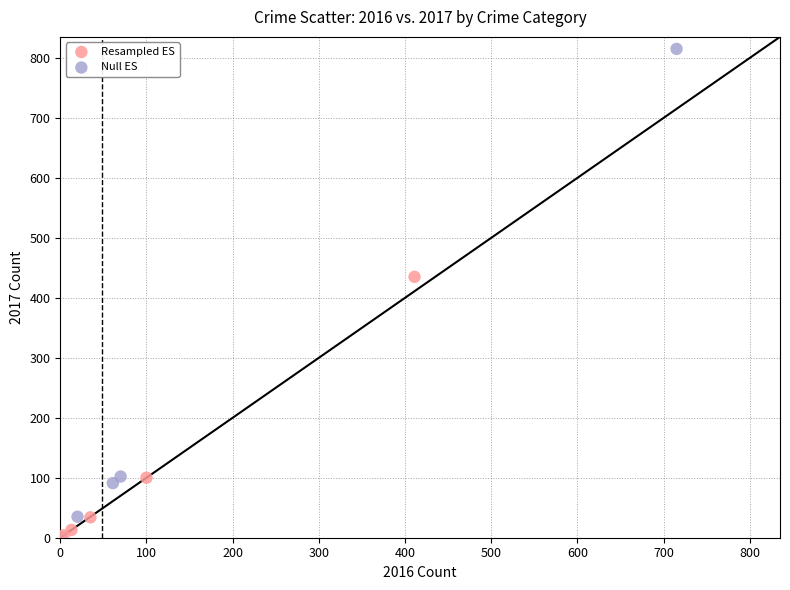

Which series has the largest Y range (max minus min)?

Null ES